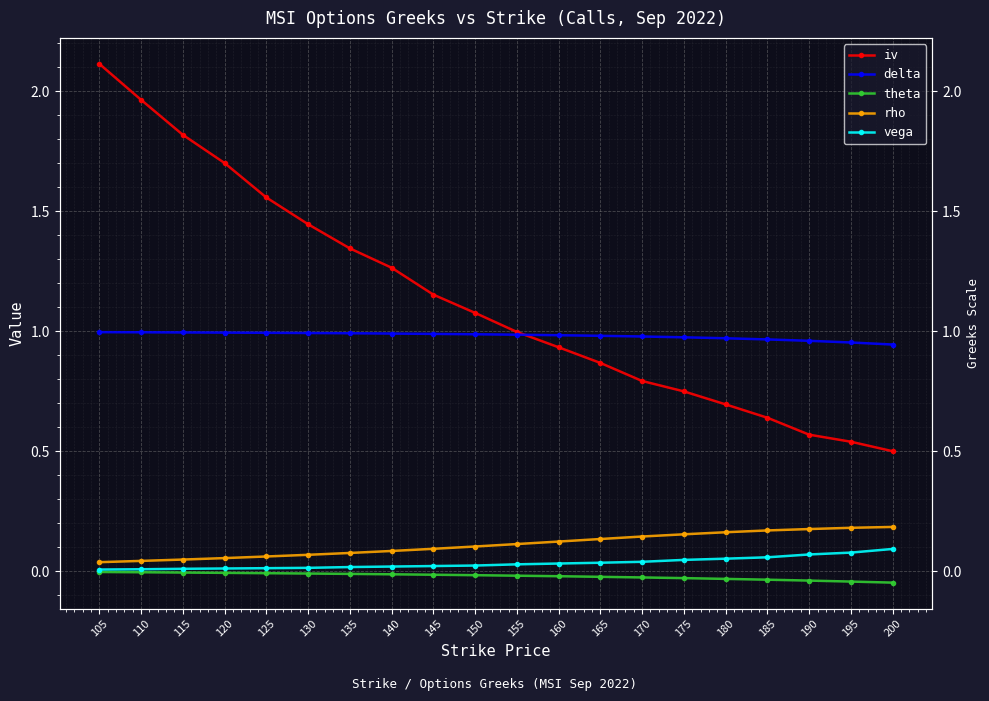

Is it true that theta equals -0.1 at 200?

False